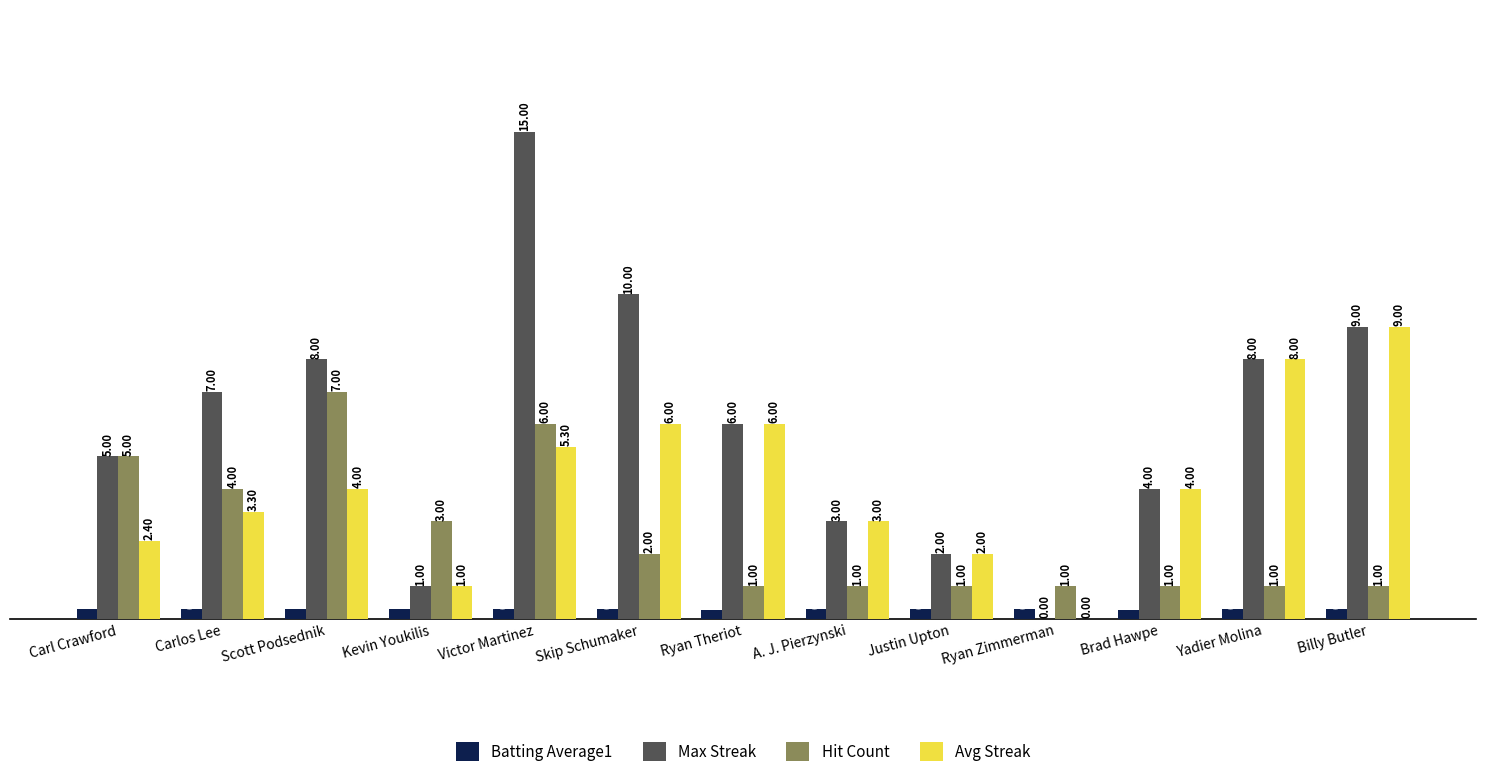

Are the bars grouped side by side (vs. stacked)?

Yes